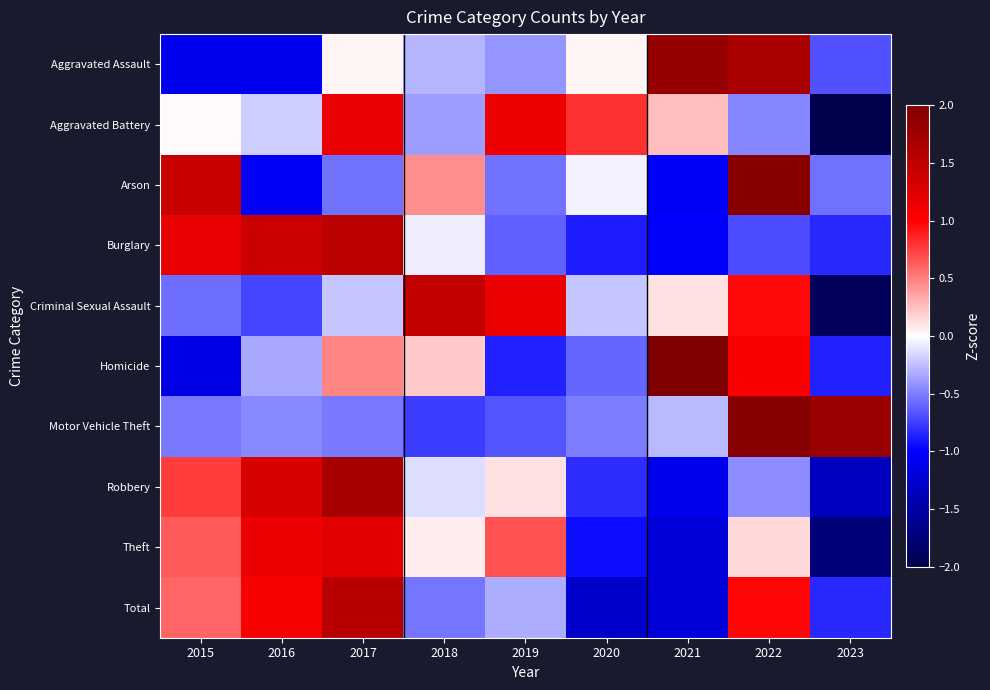

How many distinct data groups are displayed?

10